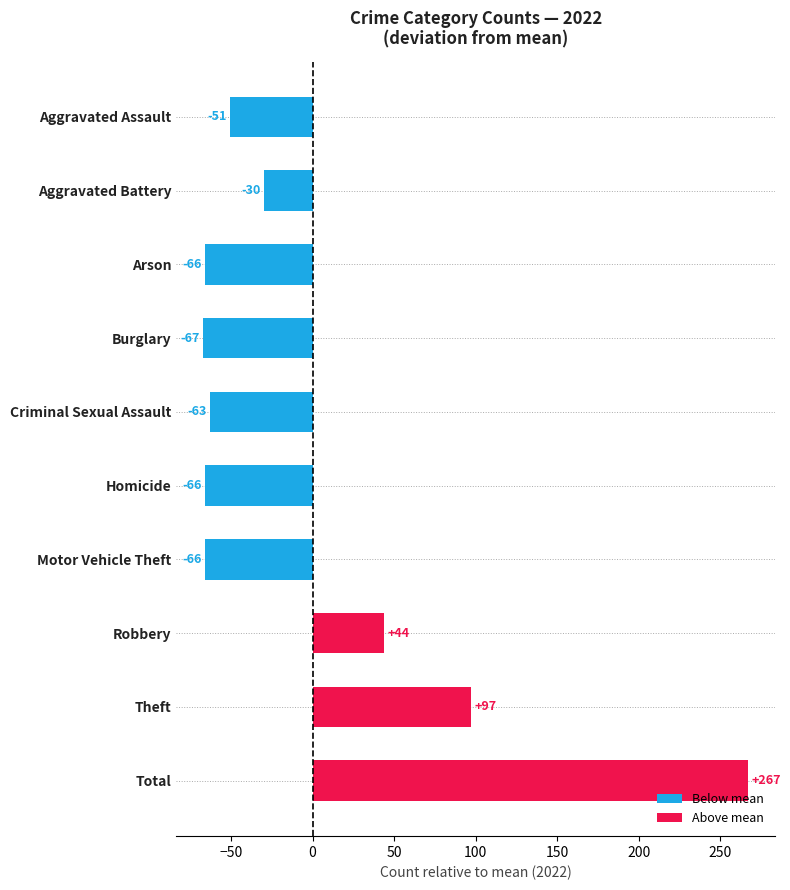

Which has a higher value, Aggravated Assault or Homicide?

Aggravated Assault